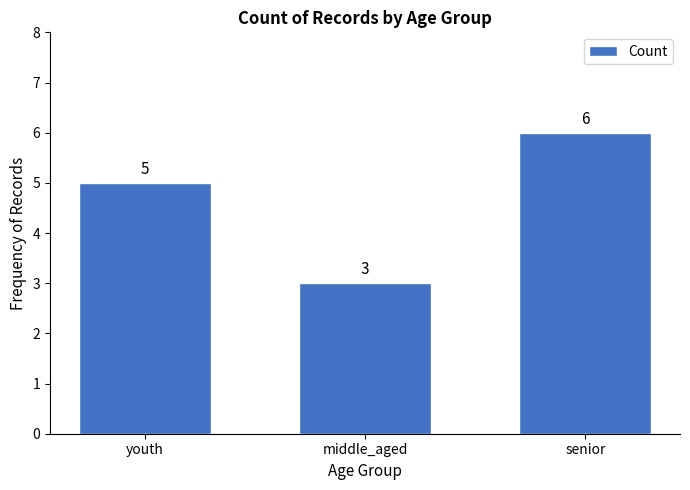

The value at senior is 6. True or false?

True